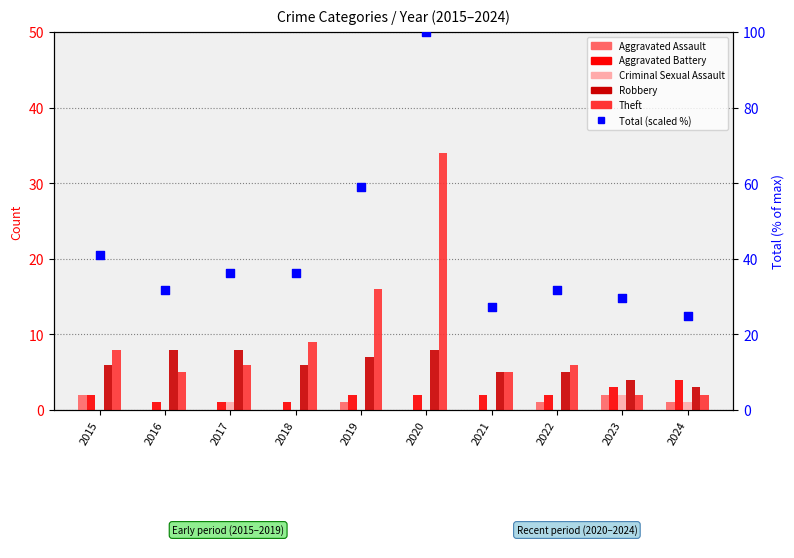

At how many categories does at least one series exceed 63?

1